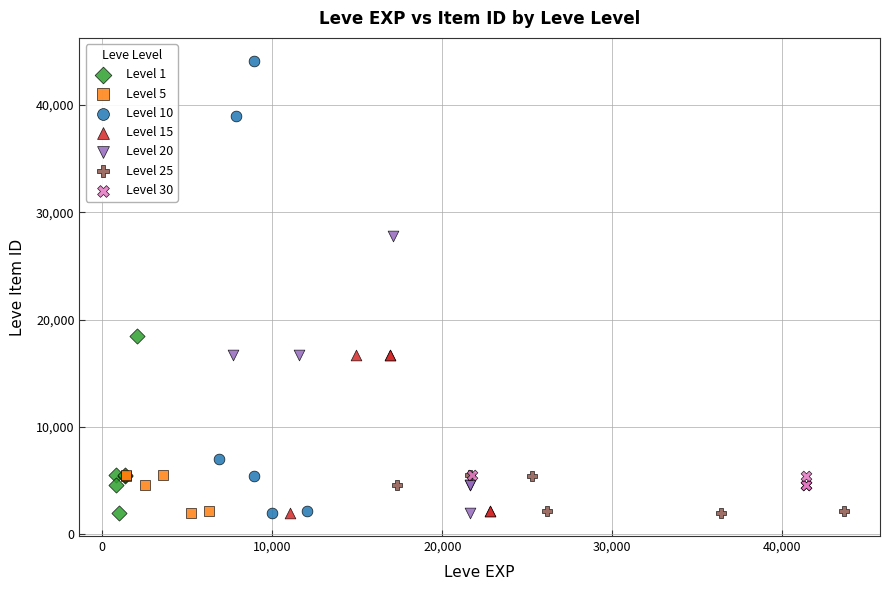

Which series contains the highest Y value?

Level 10